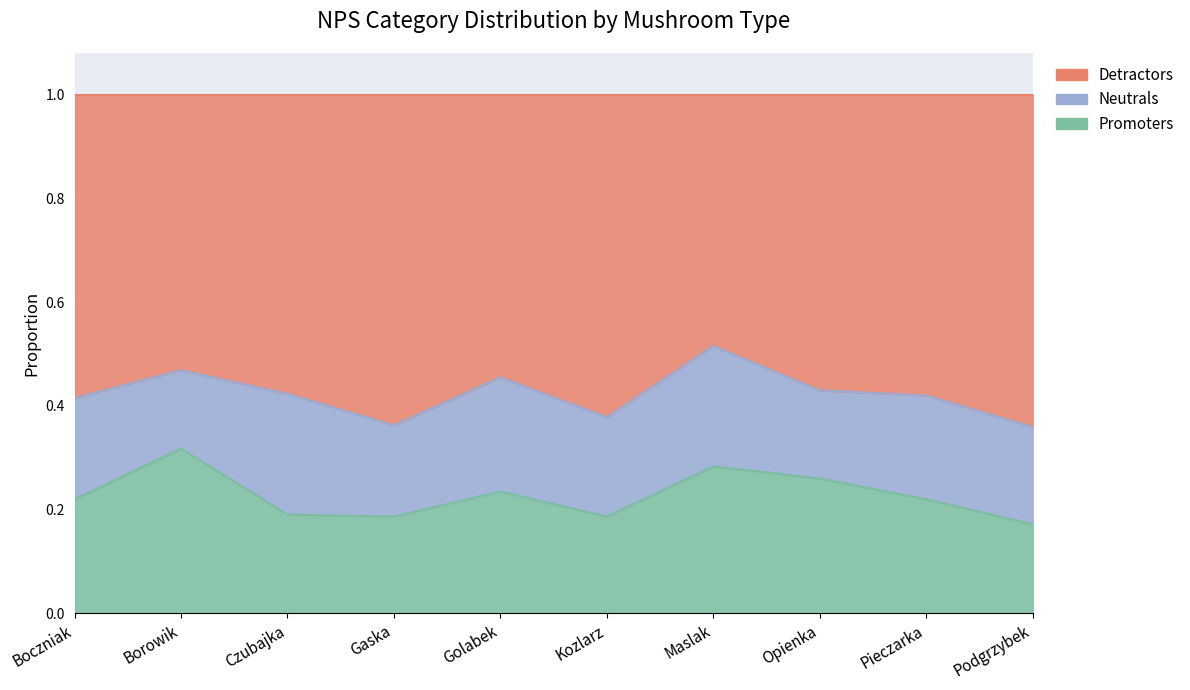

True or false: Detractors and Promoters intersect in this chart.

False